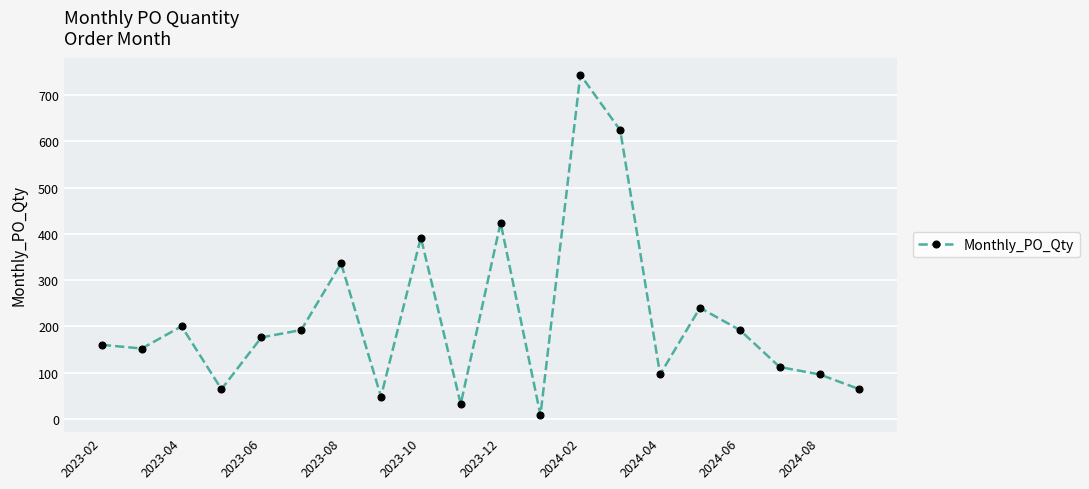

Reading right to left, extract all data points from this chart.

64	96	112	192	240	96	624	744	8	424	32	392	48	336	192	176	64	200	152	160